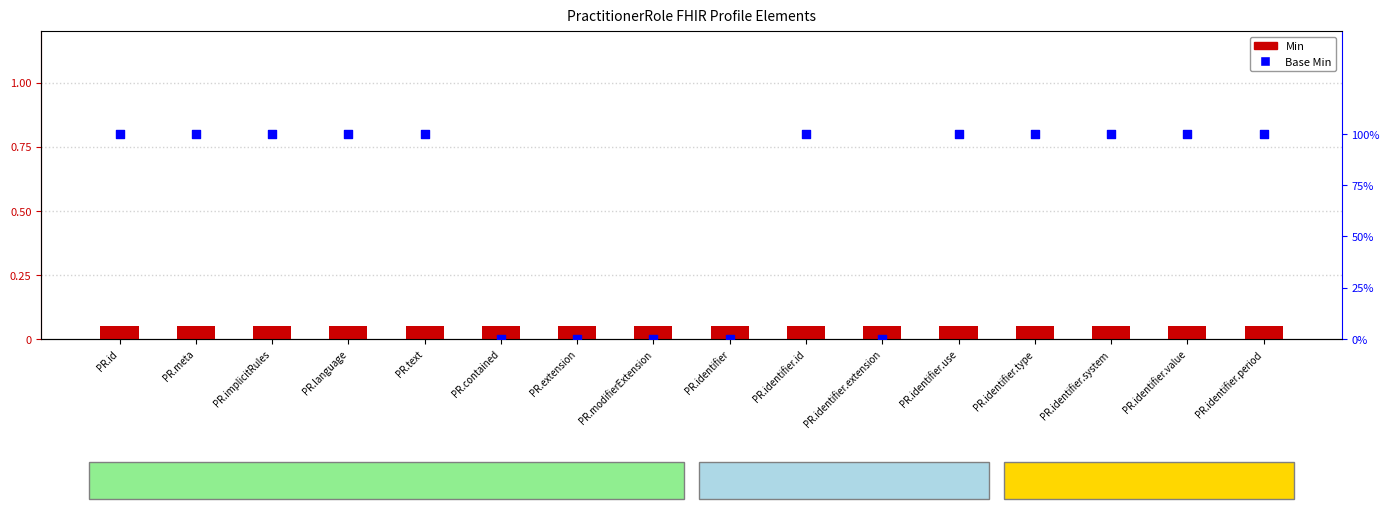

Which series reaches the maximum Y coordinate?

Base Min